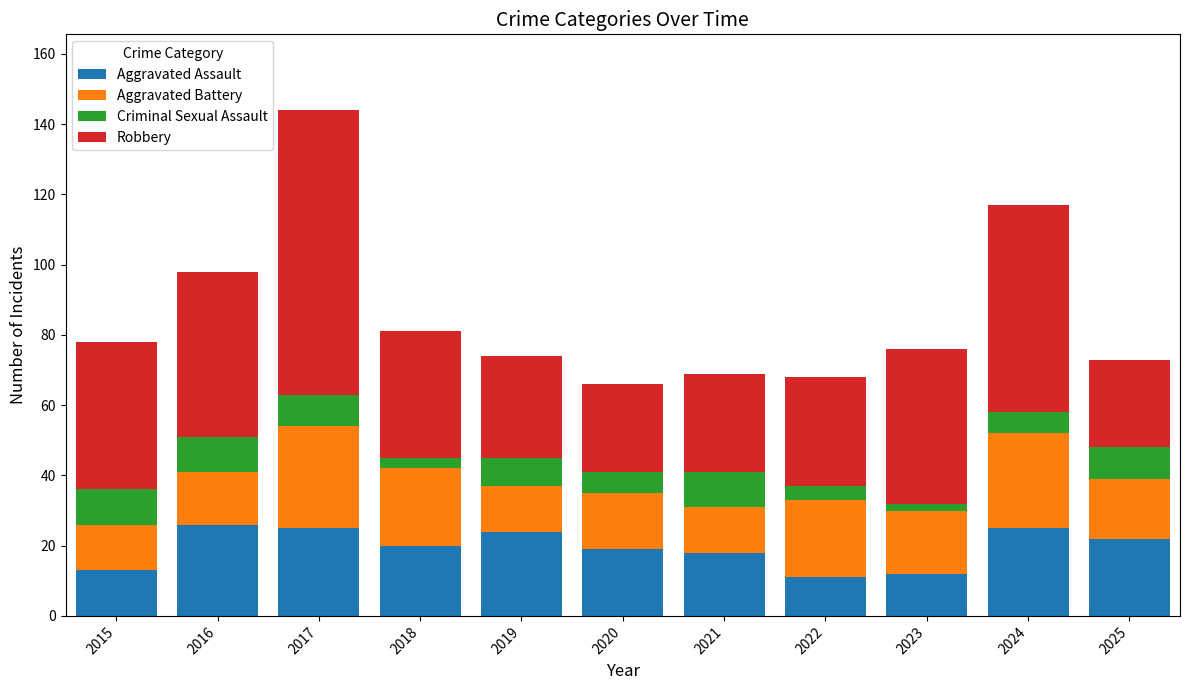

How many distinct data groups are displayed?

4